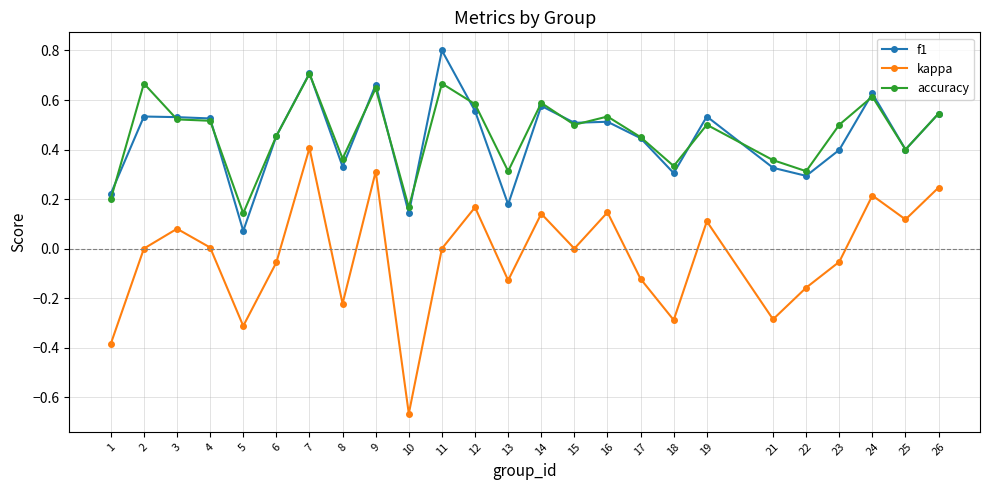

True or false: kappa and accuracy intersect in this chart.

False